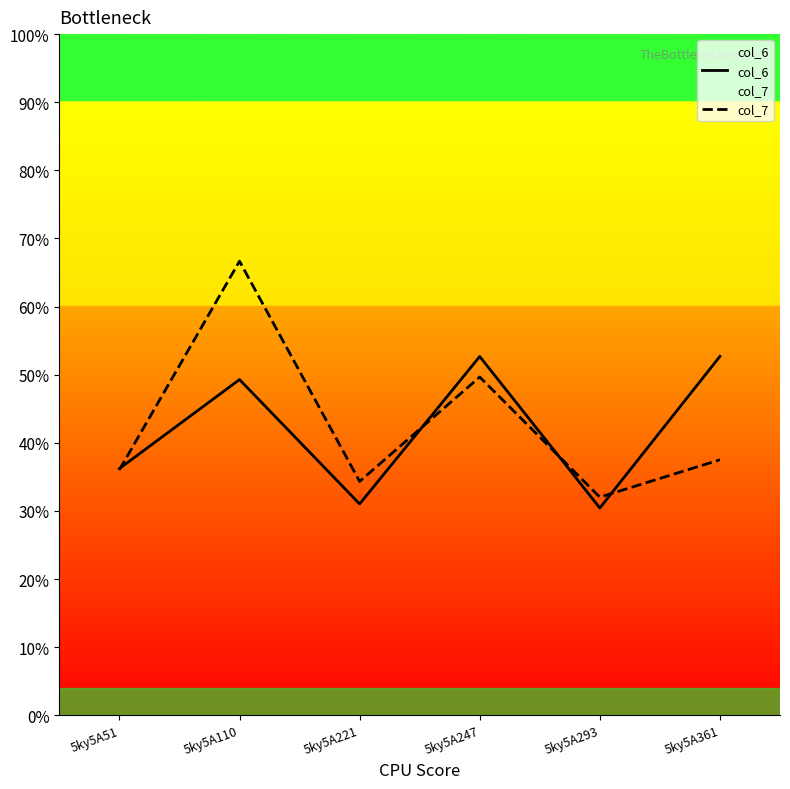

What is the difference between the maximum and second lowest values in the col_7 series?

0.3